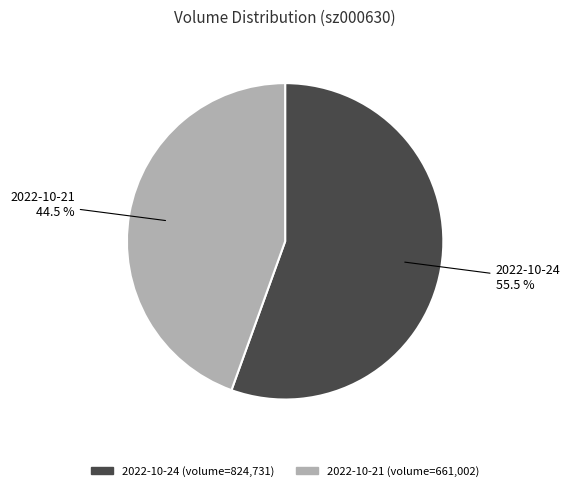

Is there any slice that represents more than half of the pie?

Yes